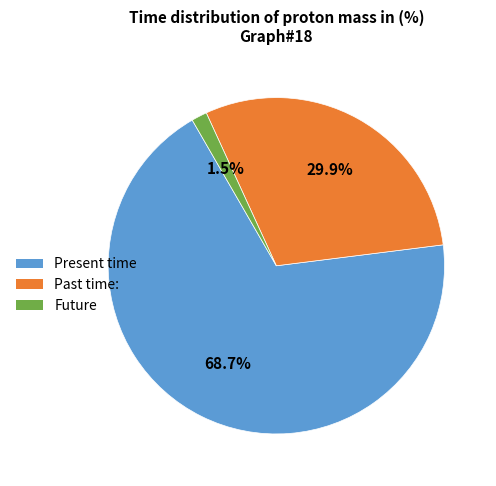

Does any single category account for the majority?

Yes